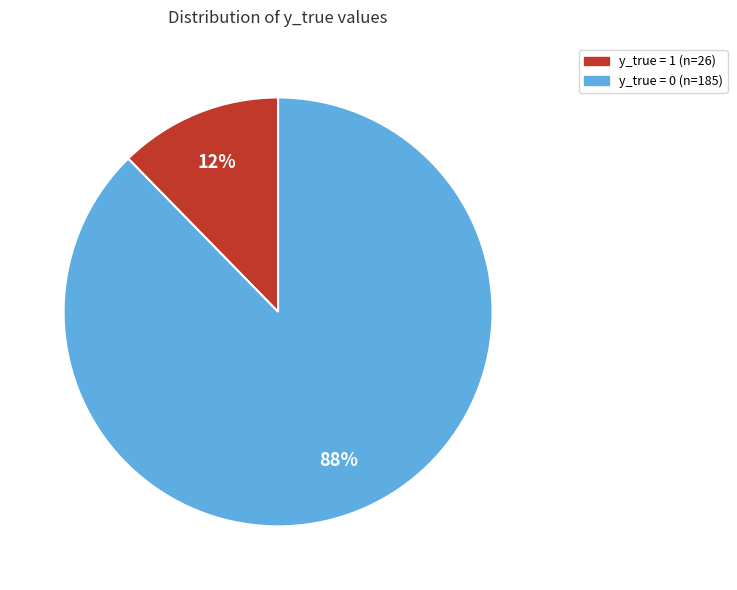

Which category accounts for the majority?

y_true = 0